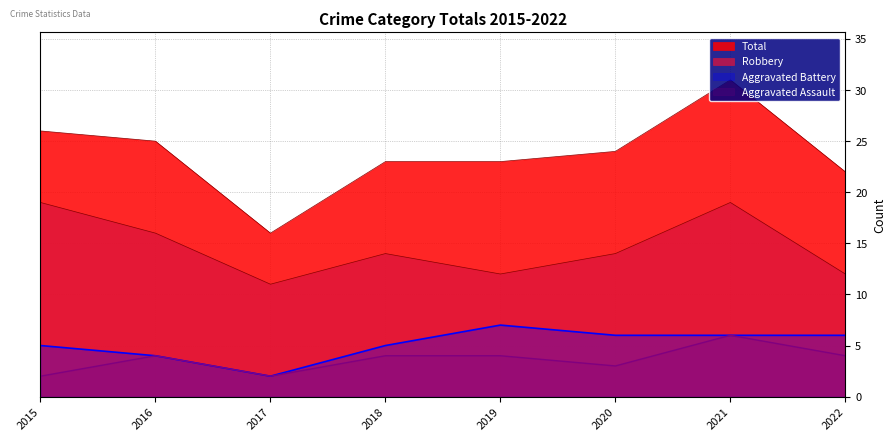

What is the average value of the Aggravated Assault series?

4